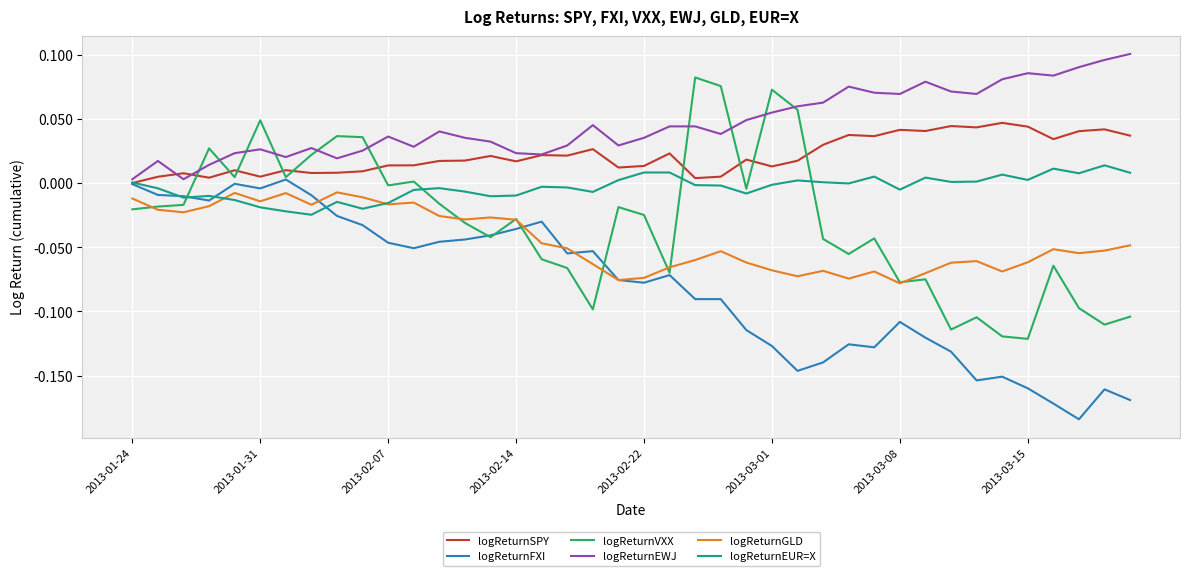

List the series in order of their peak value, highest first.

logReturnEWJ, logReturnVXX, logReturnSPY, logReturnEUR=X, logReturnFXI, logReturnGLD